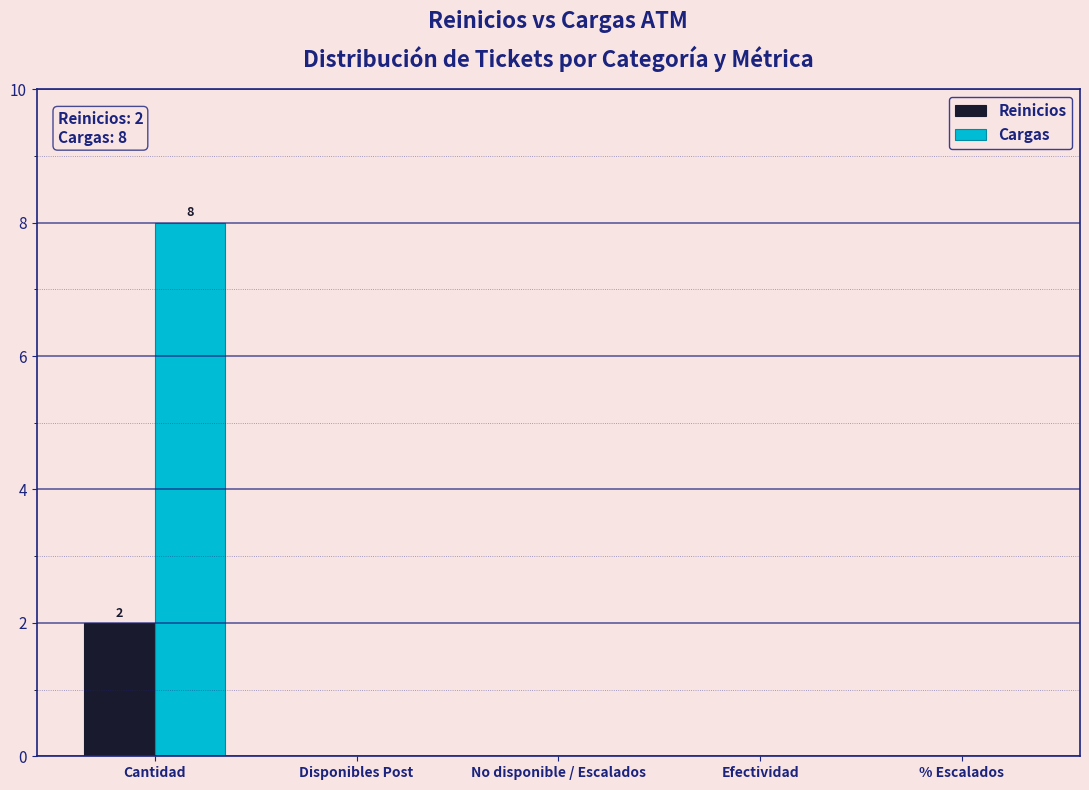

Reading left to right, list all the values displayed in this chart.

Reinicios: Cantidad=2	Disponibles Post=0	No disponible / Escalados=0	Efectividad=0	% Escalados=0
Cargas: Cantidad=8	Disponibles Post=0	No disponible / Escalados=0	Efectividad=0	% Escalados=0